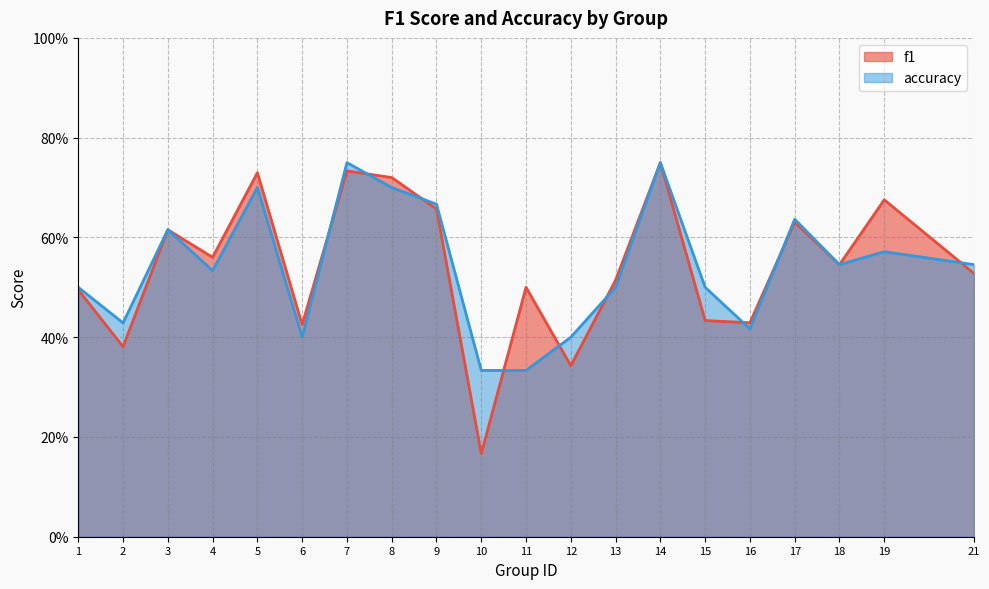

What is the highest value of the f1 series?

0.8